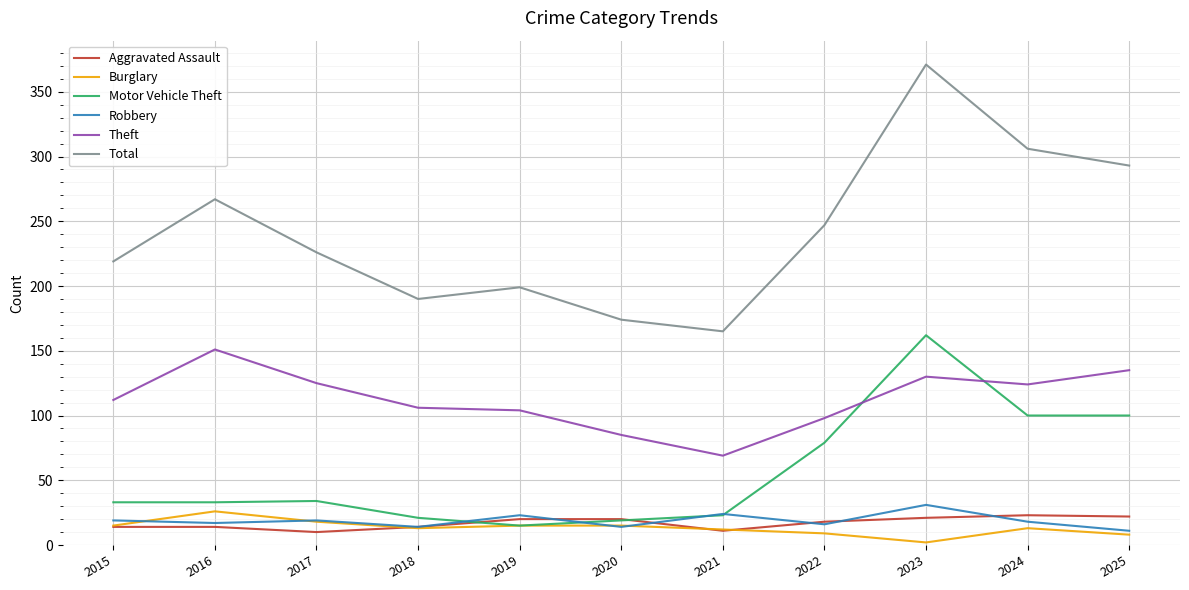

How many categories are shown in the chart?

11